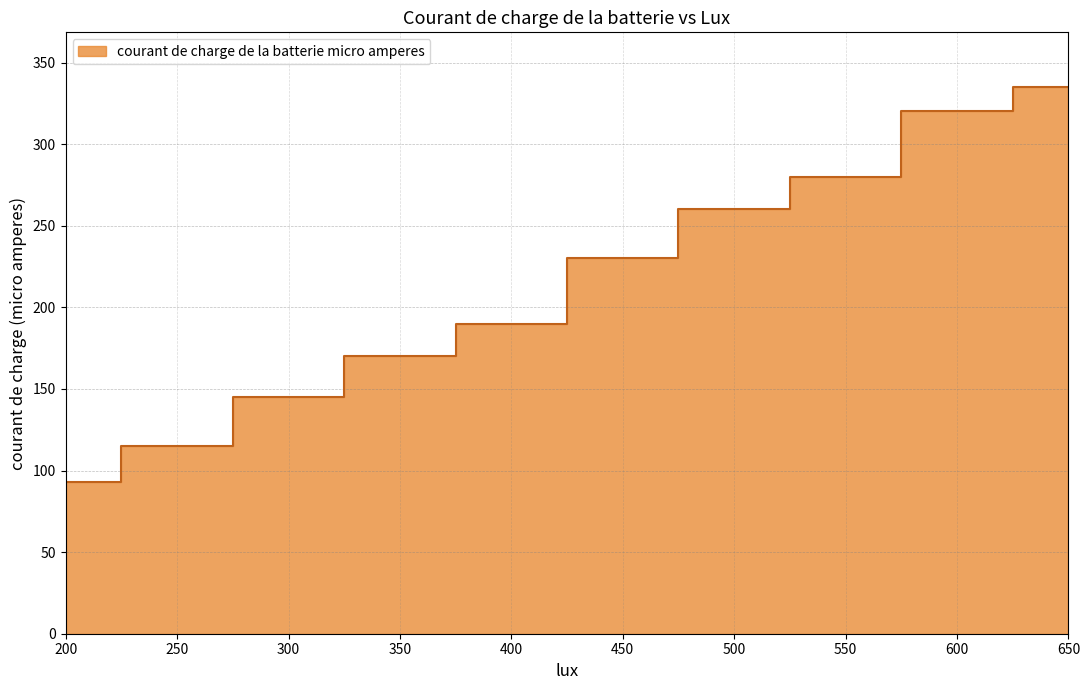

Does the chart display data point markers on the line(s)?

No